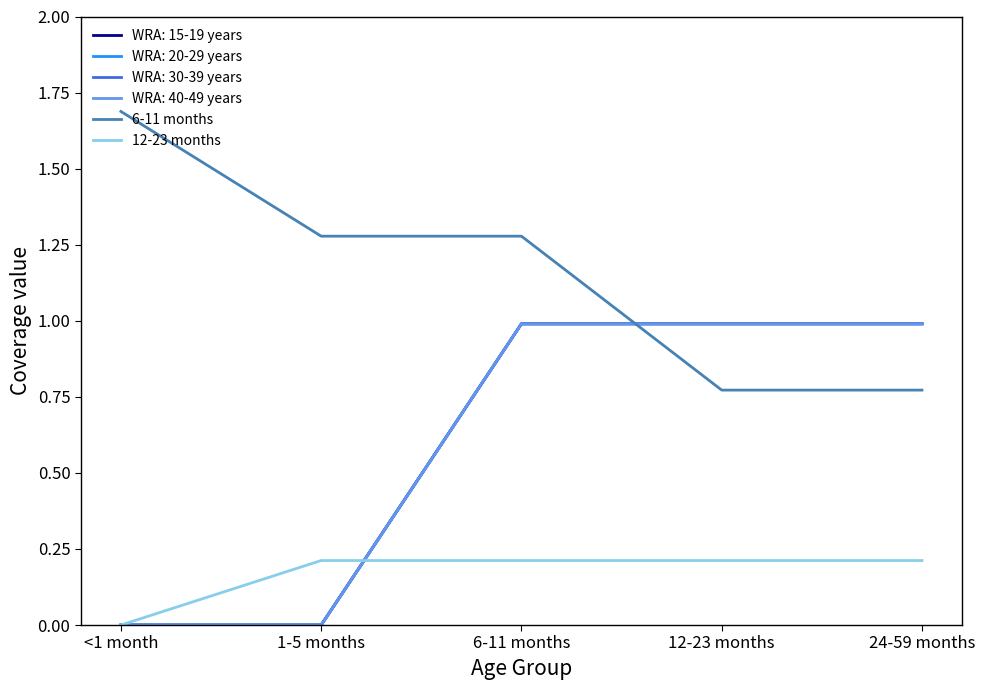

What value does the 6-11 months series have at 1-5 months?

1.3